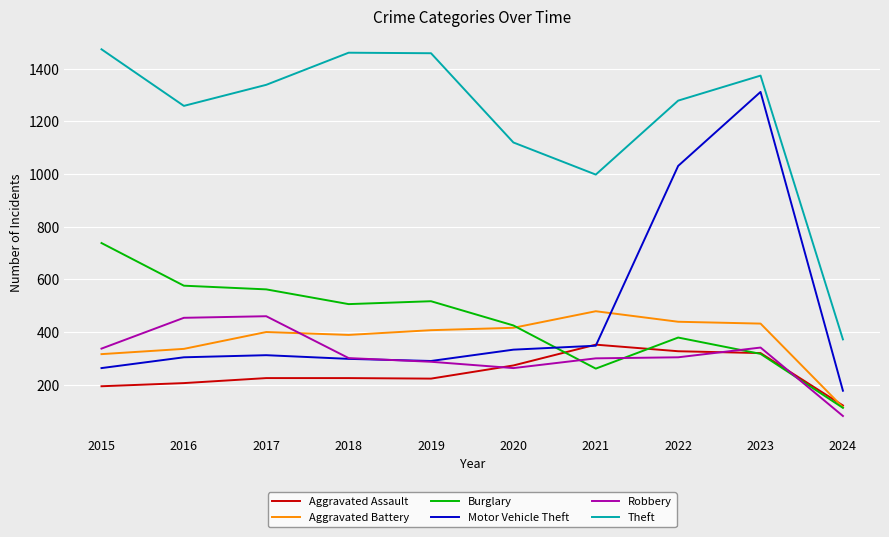

Is it true that Robbery equals 470 at 2019?

False